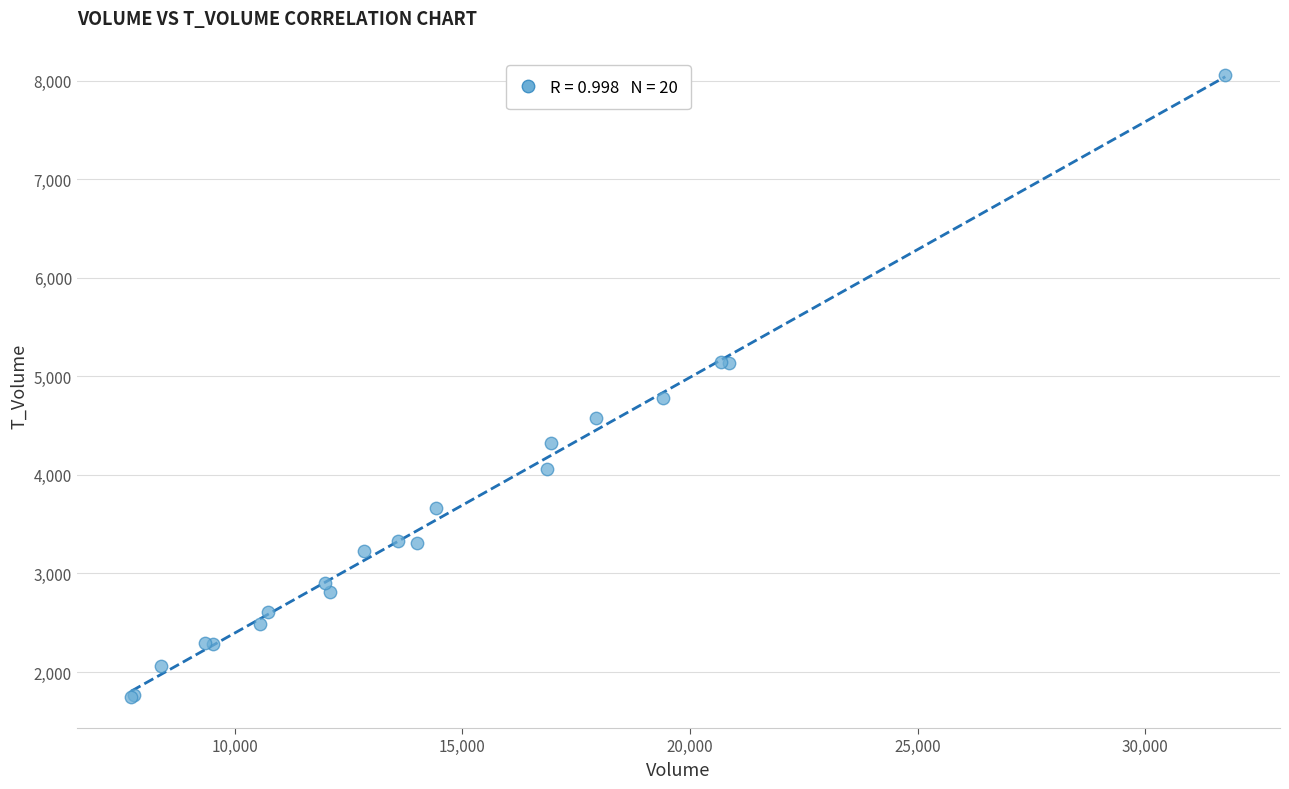

What Y value in the scatter plot is closest to 4904?

4785